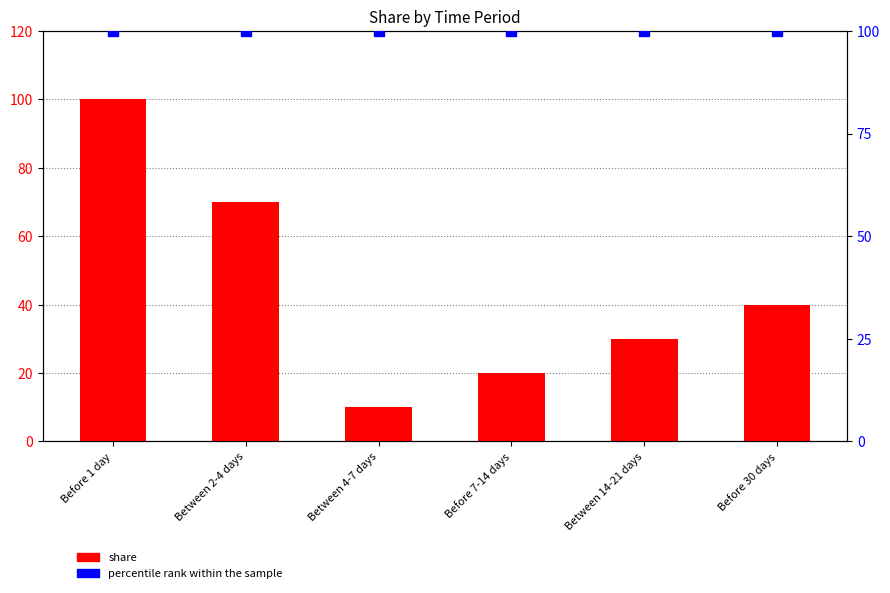

Is the value of percentile rank within the sample at Between 14-21 days greater than the value of share at Before 7-14 days?

Yes